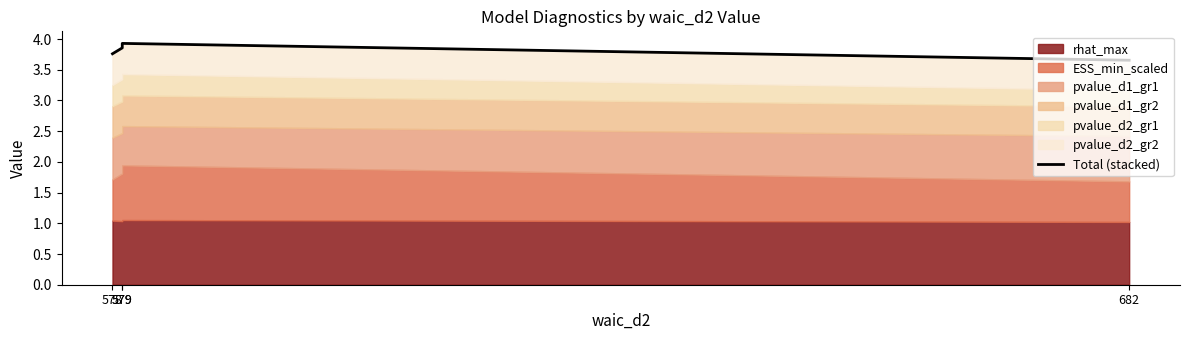

Reading right to left, list all the values displayed in this chart.

3.7	3.9	3.9	3.8